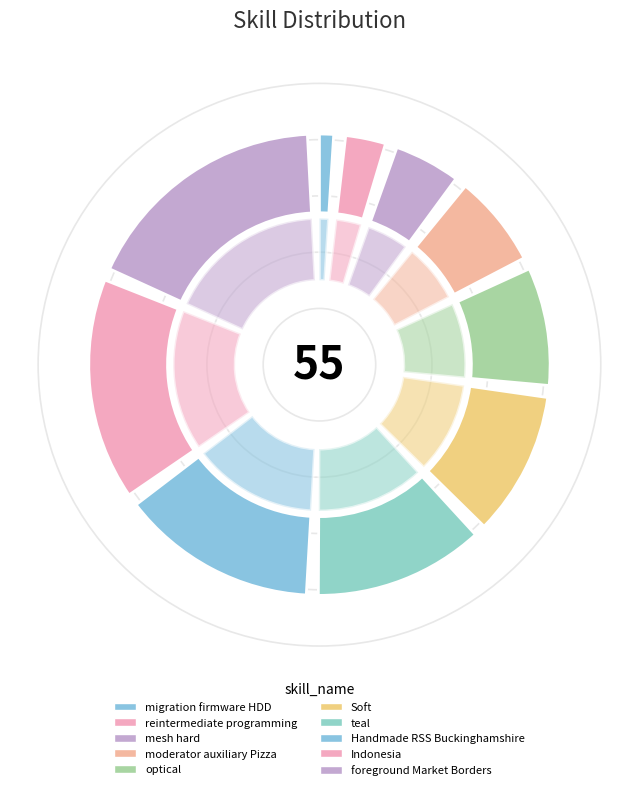

Does reintermediate programming account for over 50% of the chart?

No